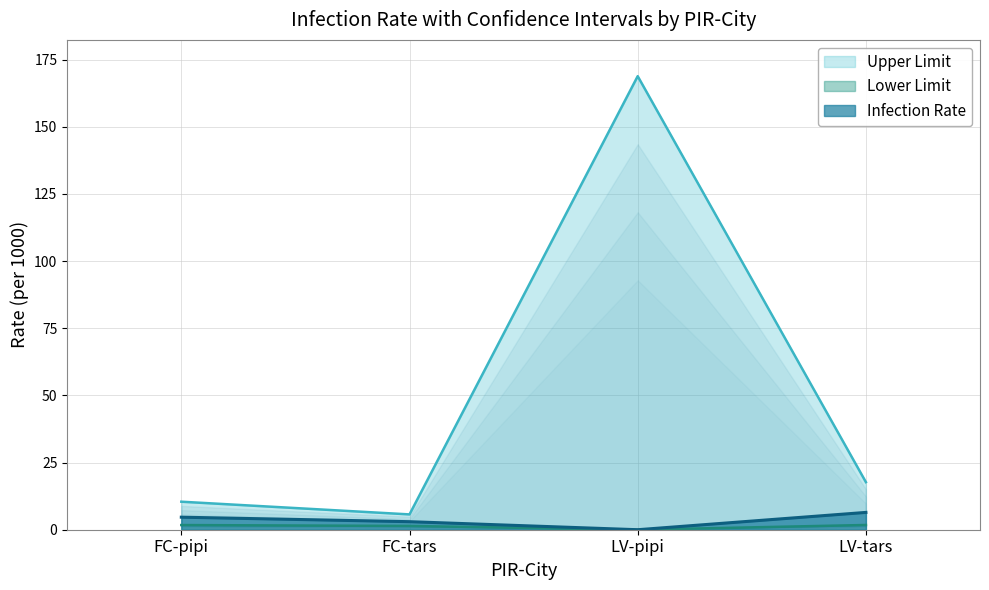

At how many categories does at least one series exceed 103?

1